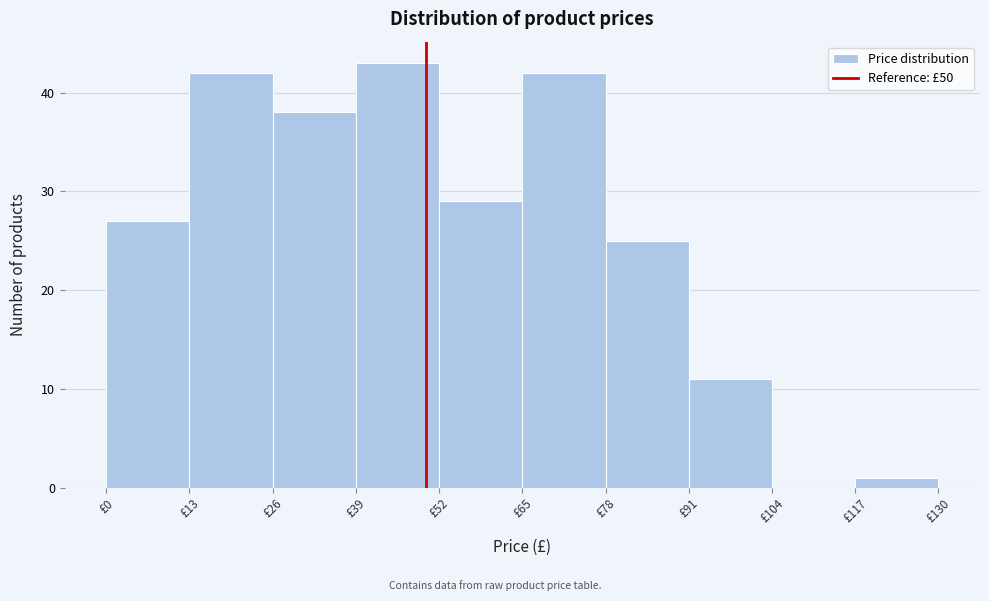

Reading left to right, list every bar in this chart as the range it spans on the x-axis followed by its height. Neither the bar edges nor the heights are printed on the chart, so give them approximately, as read against the axes.

0 to 13: 27
13 to 26: 42
26 to 39: 38
39 to 52: 43
52 to 65: 29
65 to 78: 42
78 to 91: 25
91 to 104: 11
104 to 117: 0
117 to 130: 1